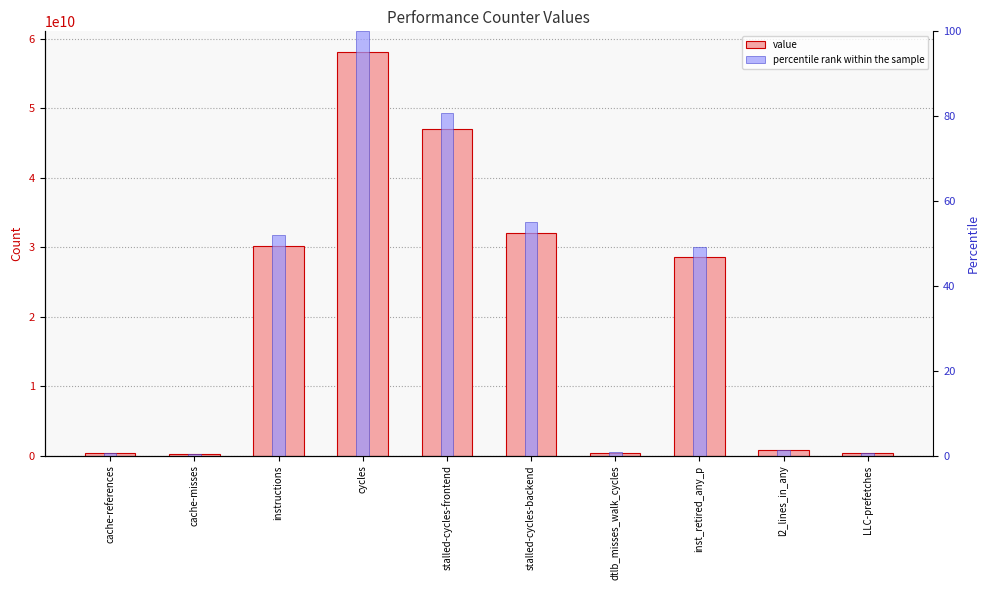

Is it true that percentile rank within the sample equals 51.9 at instructions?

True